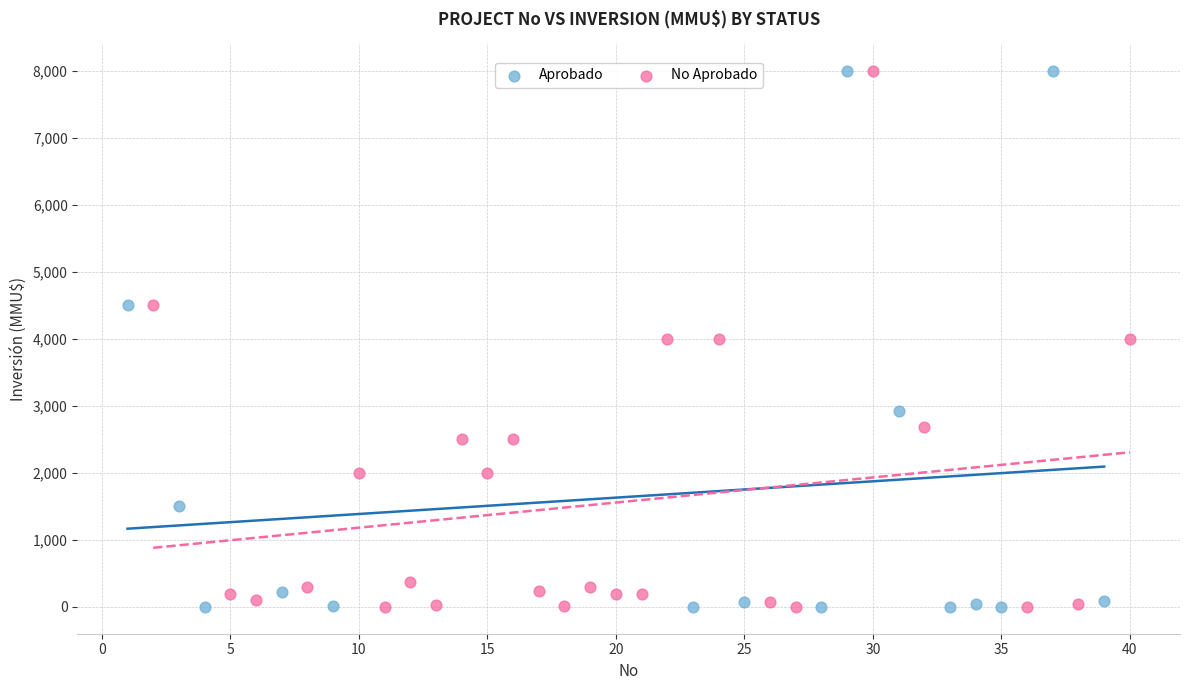

What are all the series names shown in the legend?

Aprobado, No Aprobado